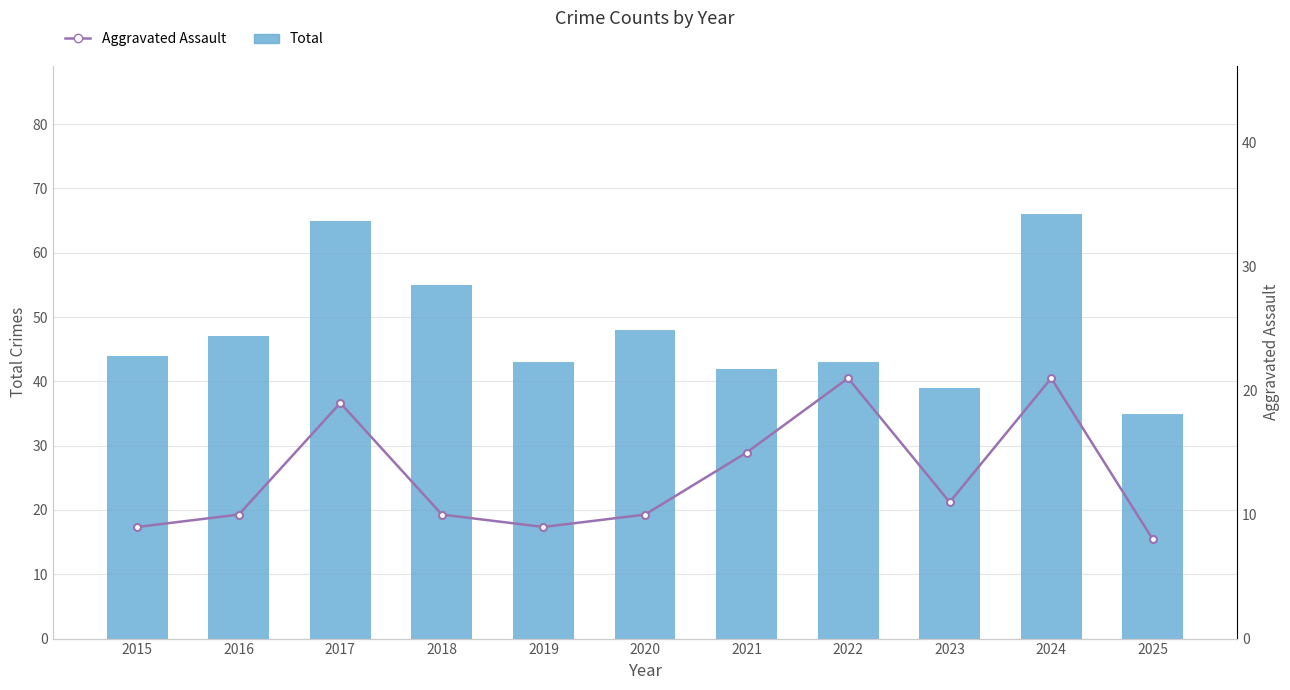

How many data points in Aggravated Assault are above 10?

5